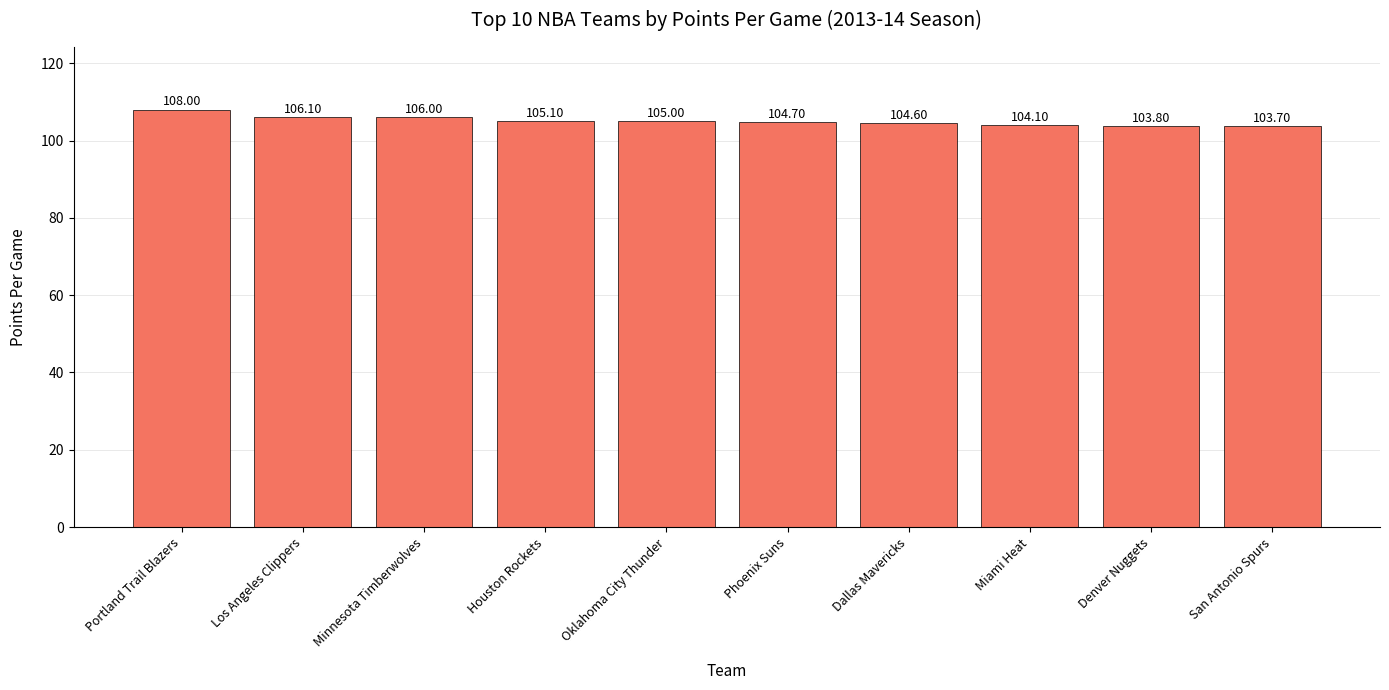

Which category has the lowest value across all series?

San Antonio Spurs